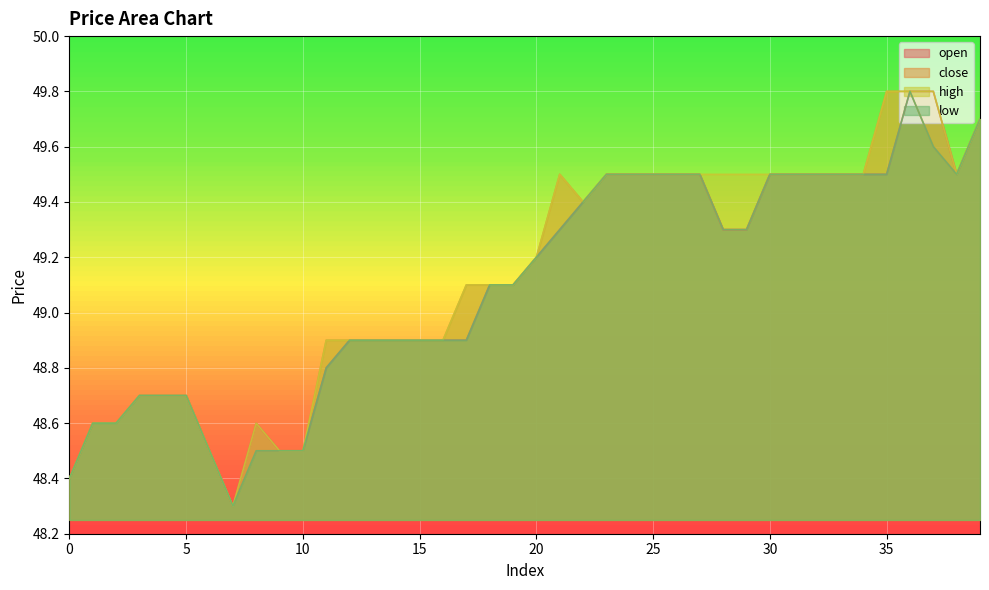

Which category has the lowest value in the open series?

7